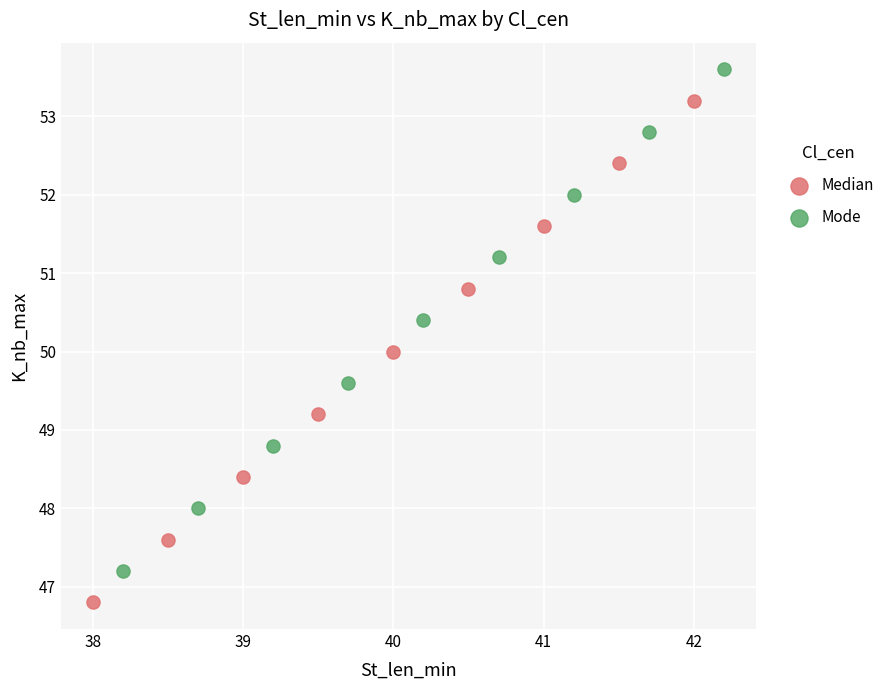

What are all the series names shown in the legend?

Median, Mode